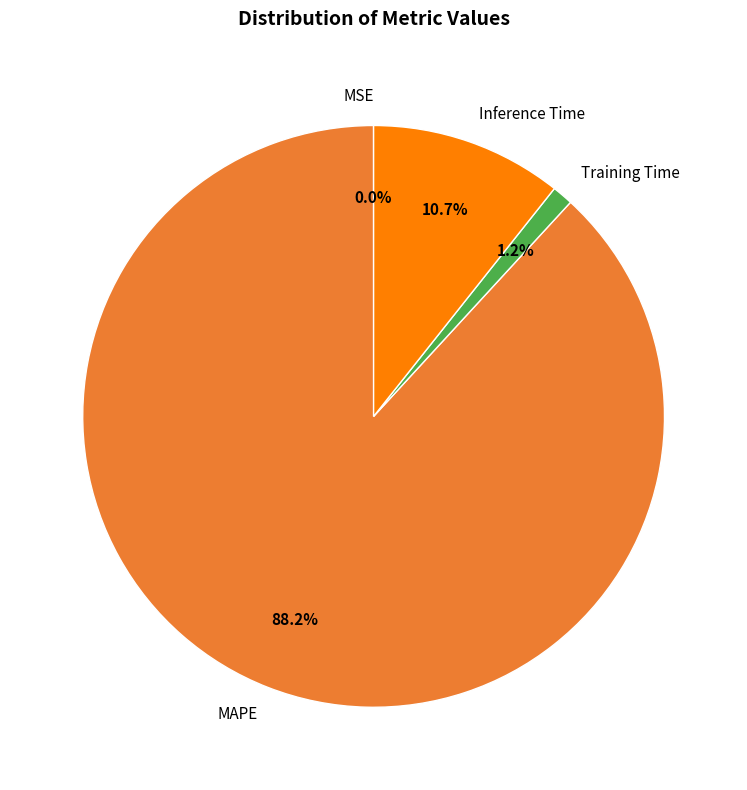

To the nearest percent, what is the average slice percentage?

25%